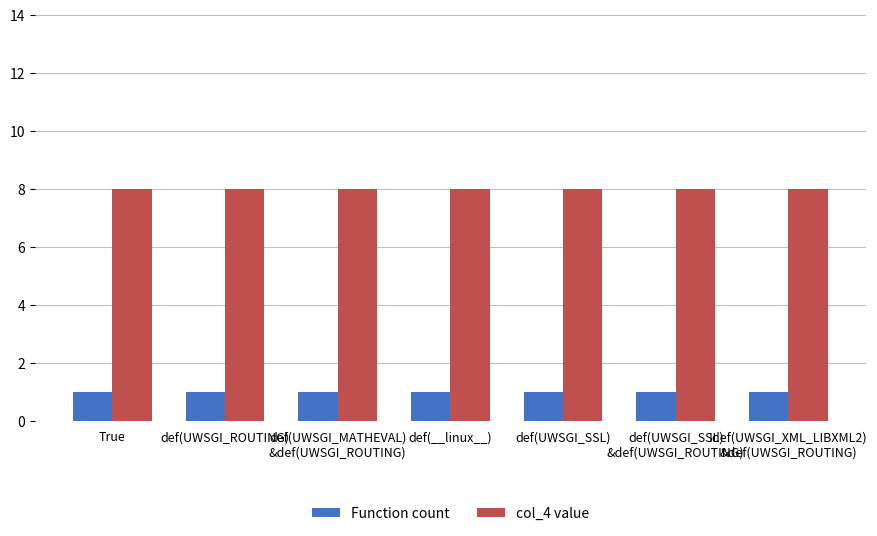

What is the sum of all col_4 value values?

56